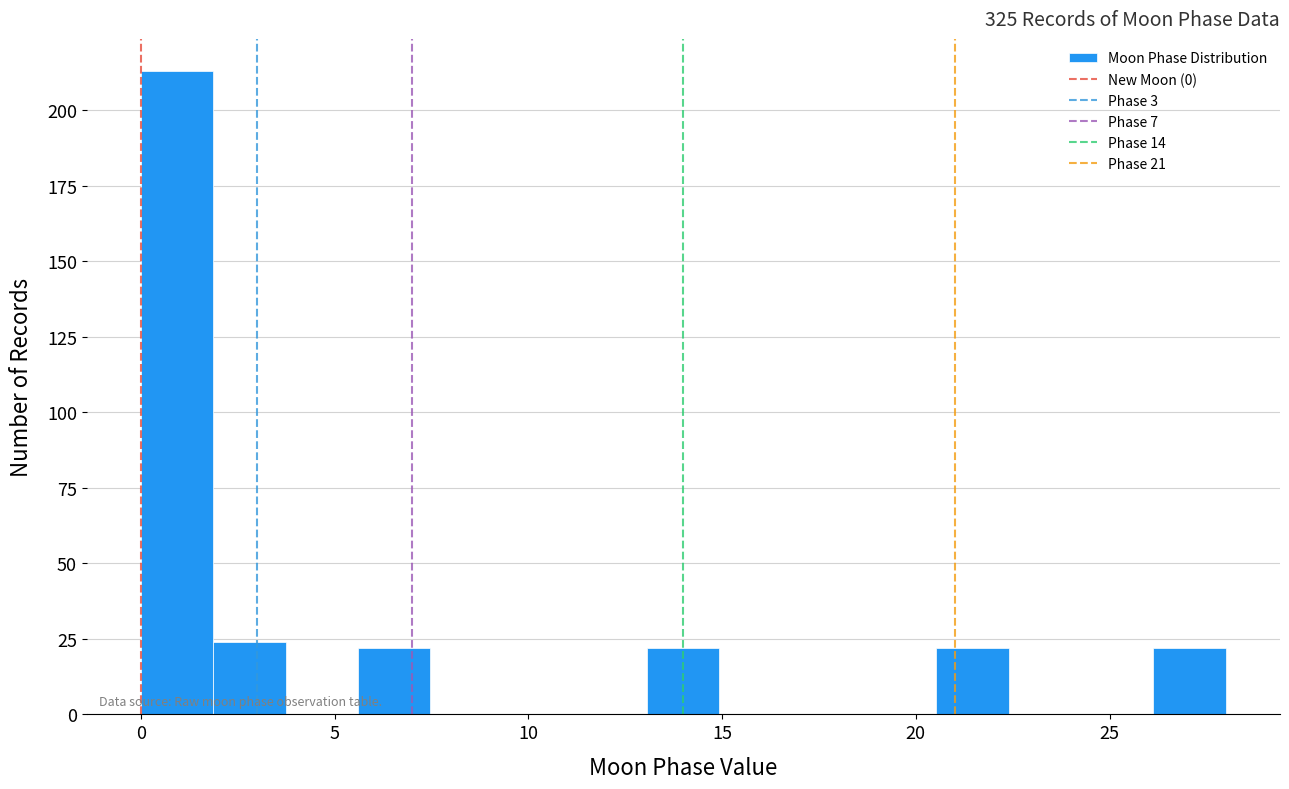

Read against the x-axis, roughly where is the centre of the tallest bar?

1.0